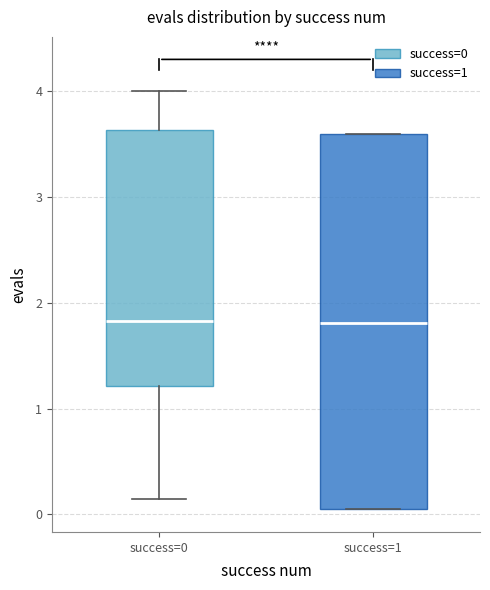

Reading left to right, transcribe this box plot: for each box, give where its median line is, the range the box spans, and where its two whiskers end, as read against the y-axis. The values are not printed on the chart, so give them approximately, as read against the axis.

success=0: median 1.8, box 1.2 to 3.6, whiskers 0.1 to 4.0
success=1: median 1.8, box 0.0 to 3.6, whiskers 0.0 to 3.6